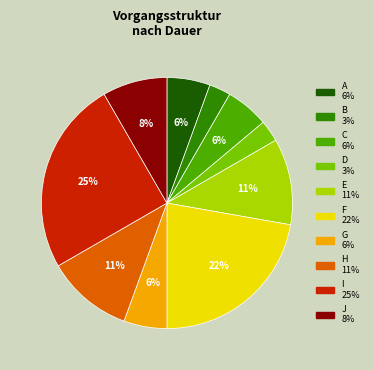

Which slice is the largest?

I